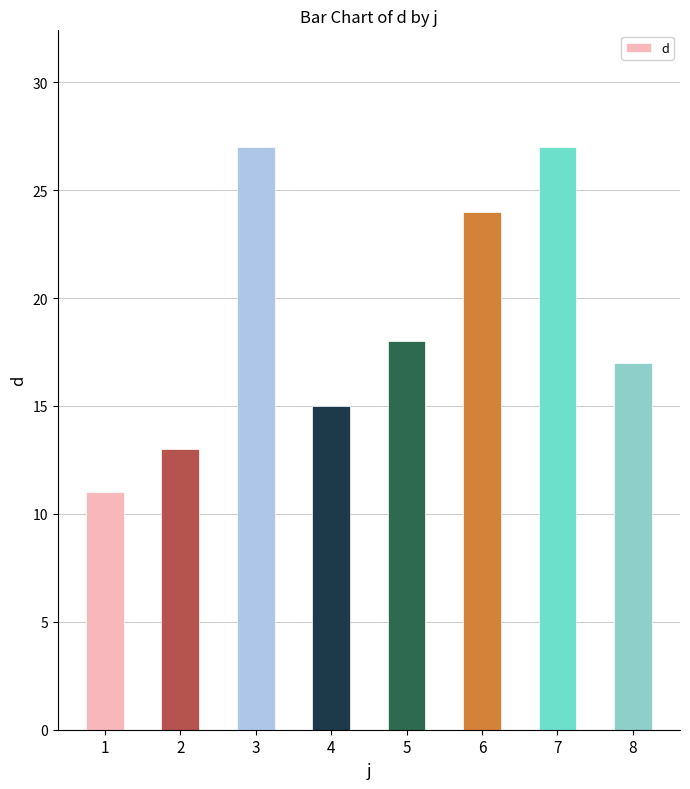

Reading right to left, extract all data points from this chart.

17	27	24	18	15	27	13	11